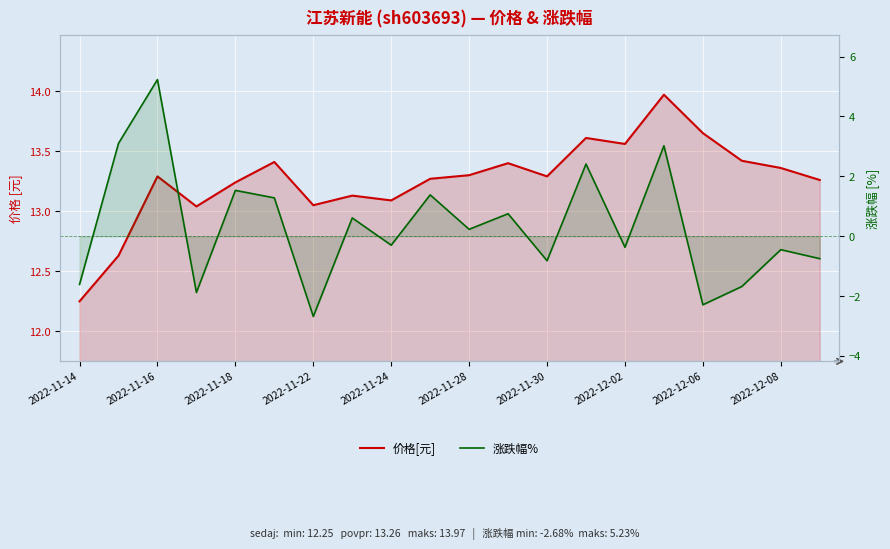

What is the minimum value shown in the chart?

-2.7